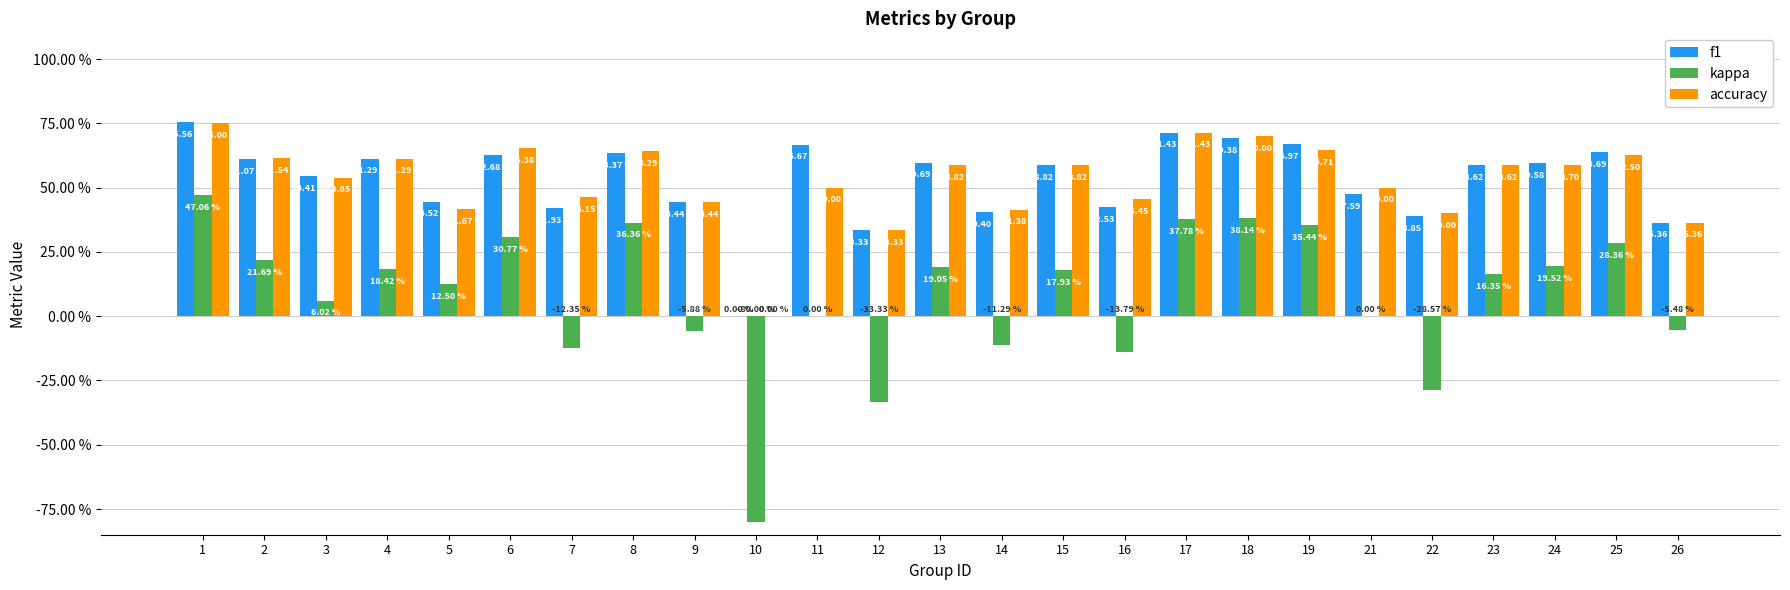

Are the bars horizontal?

No